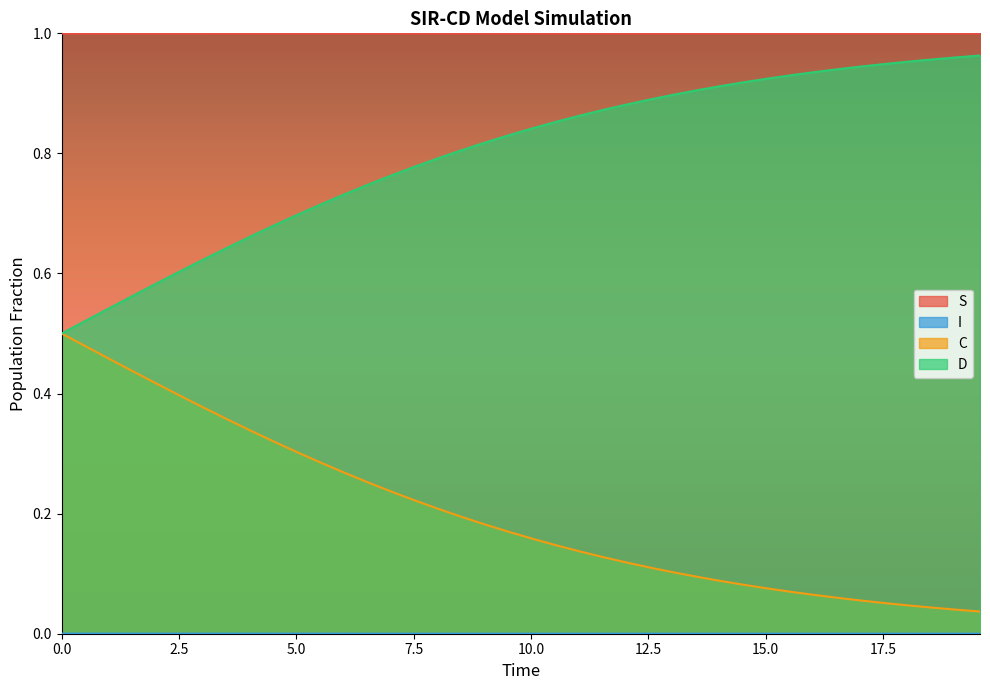

What is the sum of all S values?

40.0